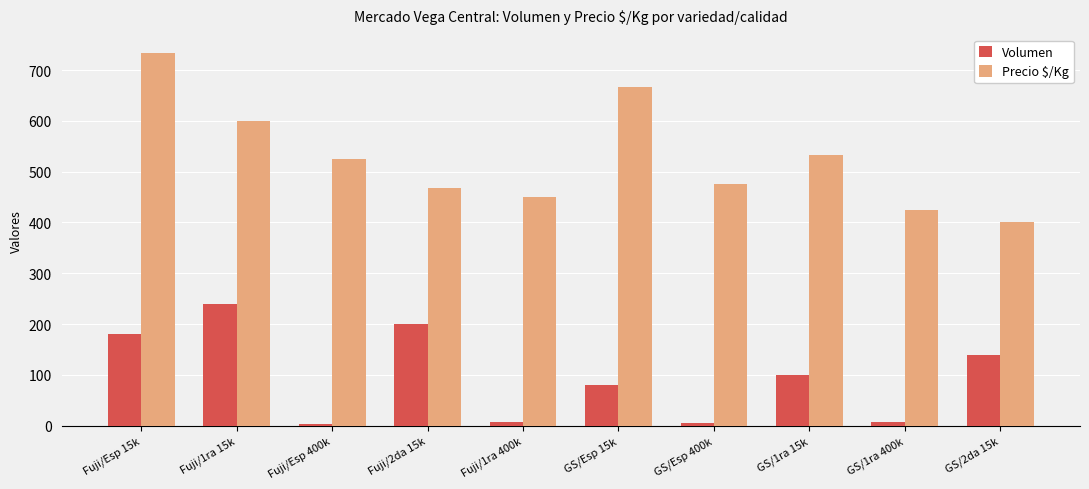

What is the greatest value displayed?

733